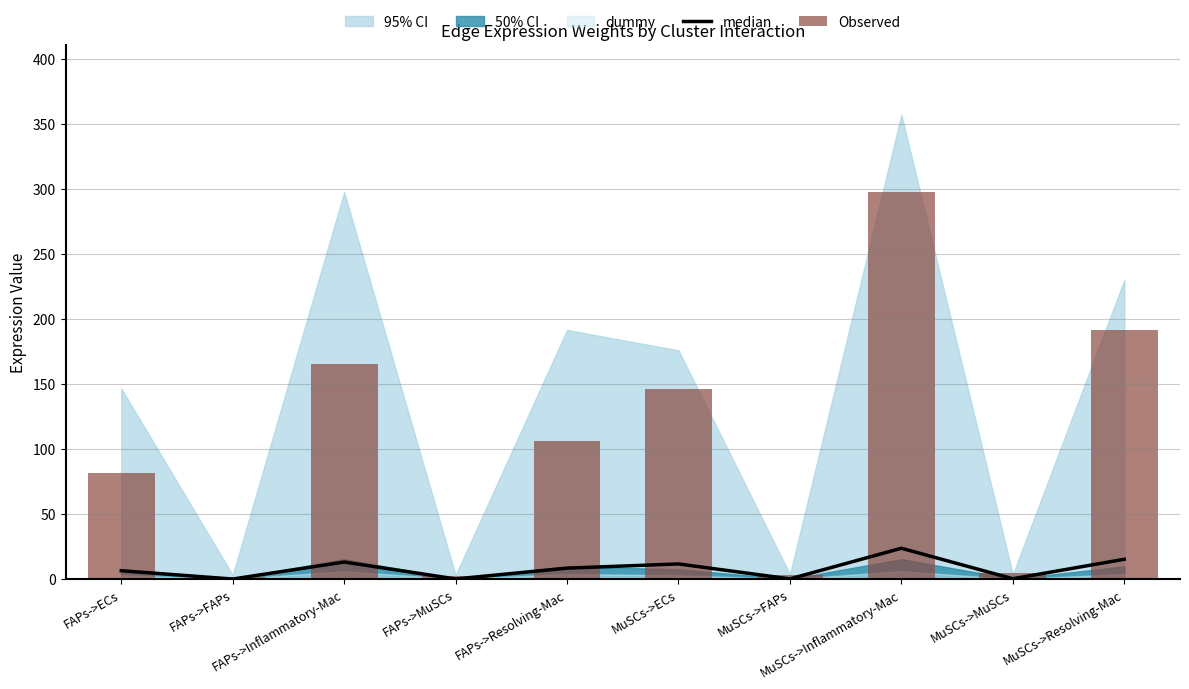

What is the value of the Observed bar at the 3rd from the left?

165.1